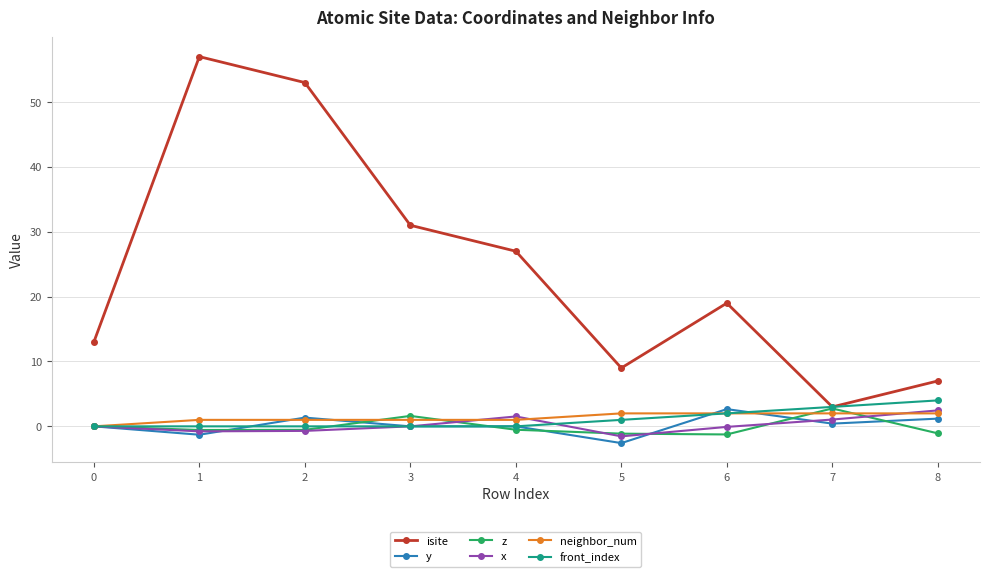

What is the difference between the maximum and second lowest values in the front_index series?

4.0